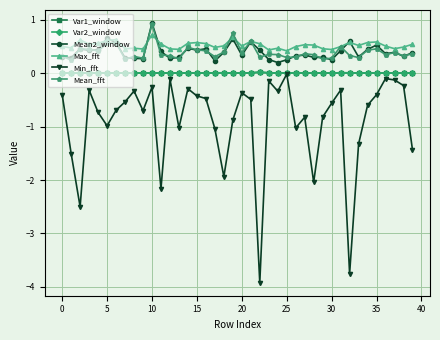

In Var1_window, how many points are higher than both neighbors (excluding endpoints)?

11